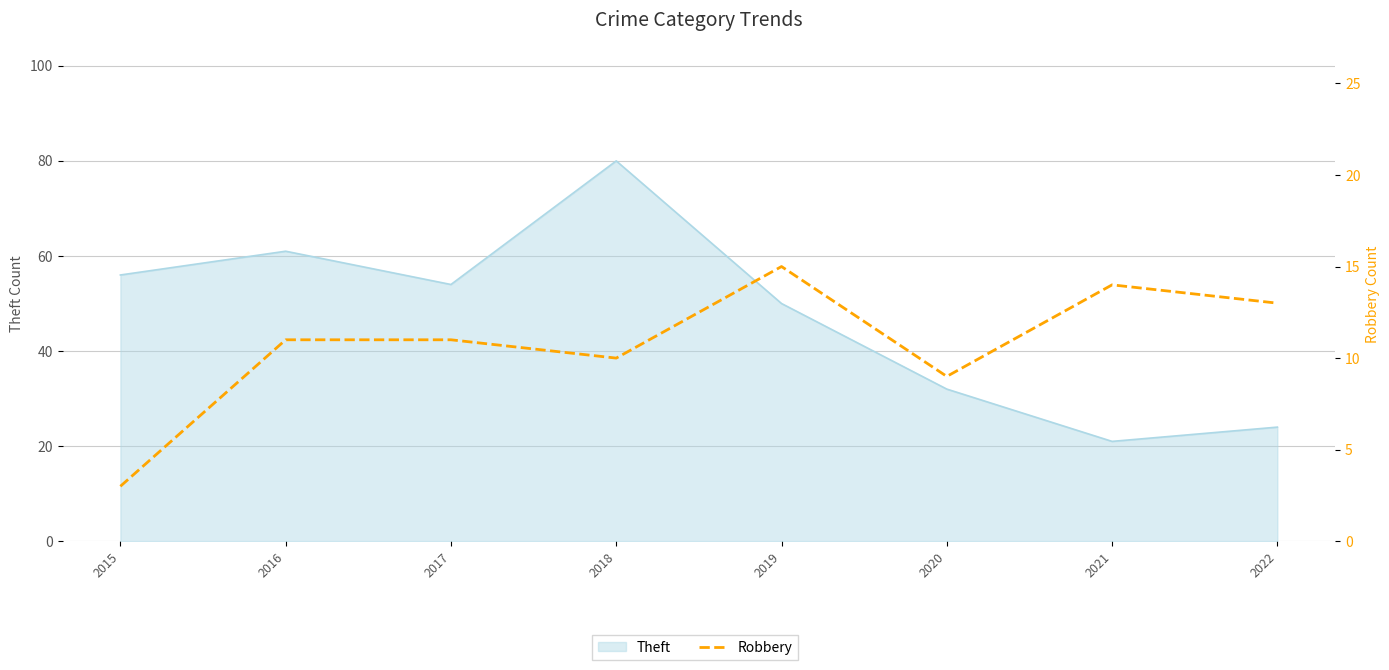

How many data points are less than 11?

3